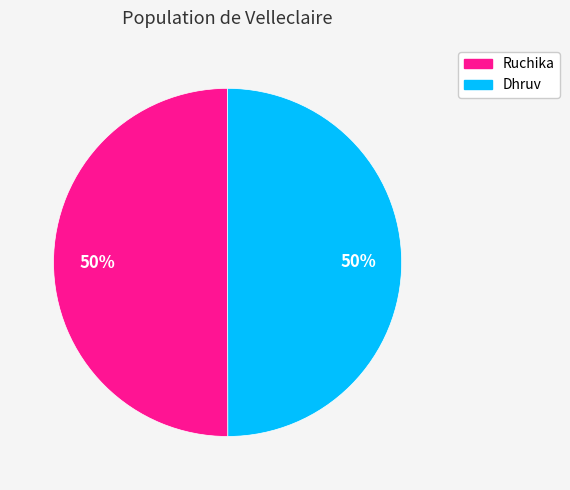

To the nearest percent, what percentage of the pie is Dhruv?

50%